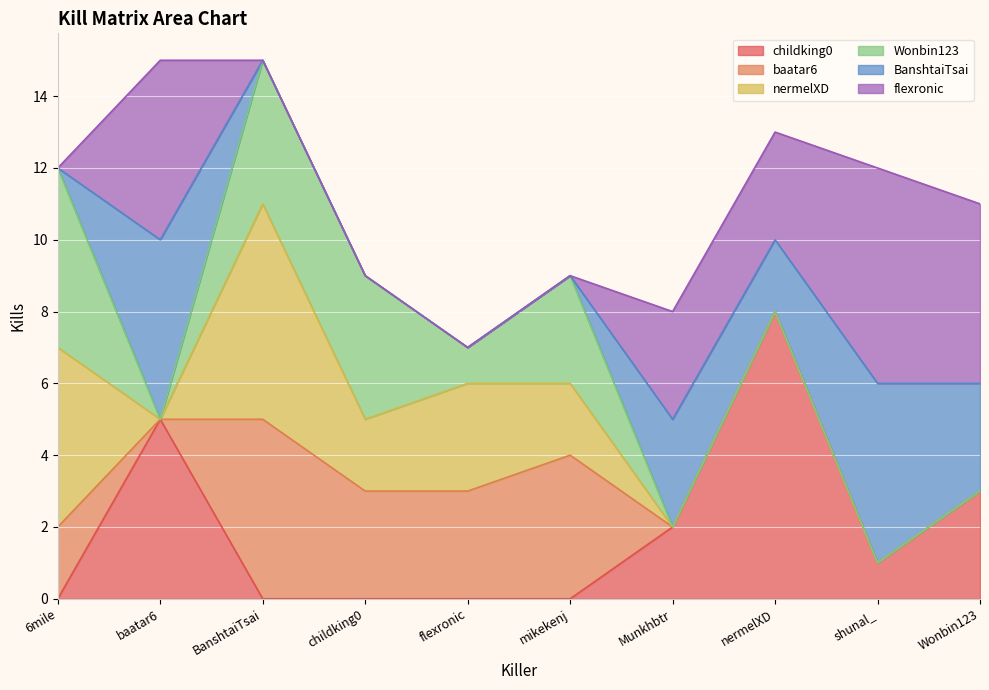

What is the maximum value shown in the chart?

8